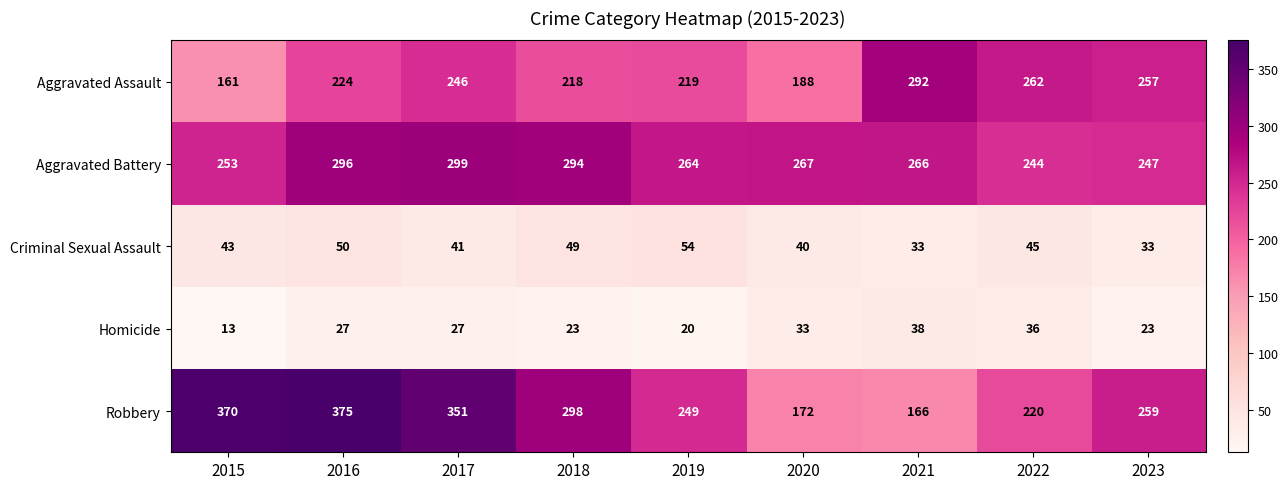

Is it true that Aggravated Assault equals 246 at 2017?

True